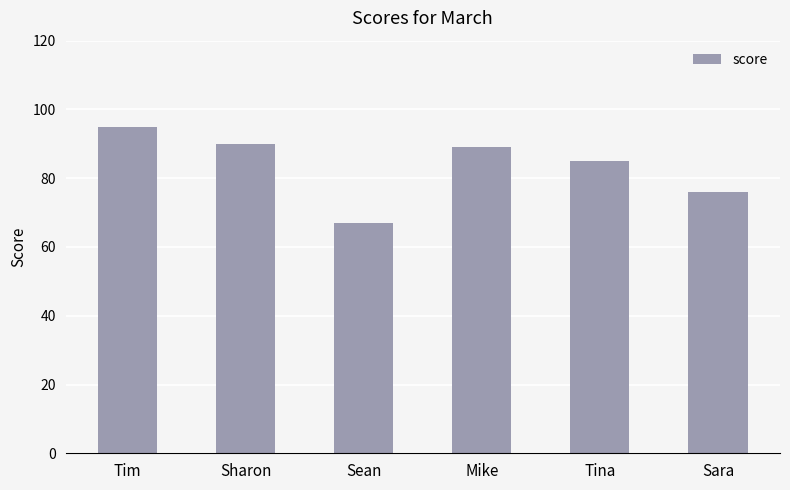

Approximately how many times larger is the value at Sean compared to Sharon?

0.7